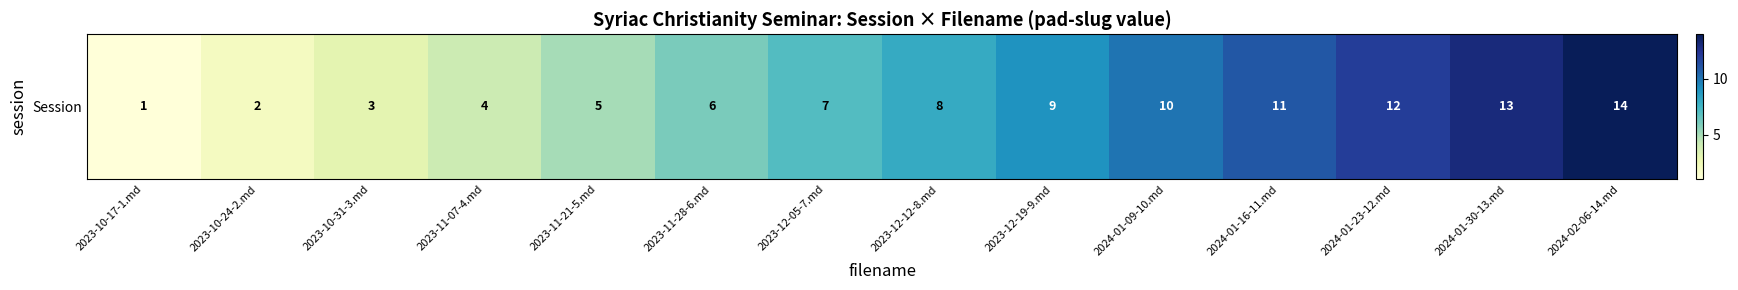

Reading left to right, what are all the values shown in this chart?

1	2	3	4	5	6	7	8	9	10	11	12	13	14